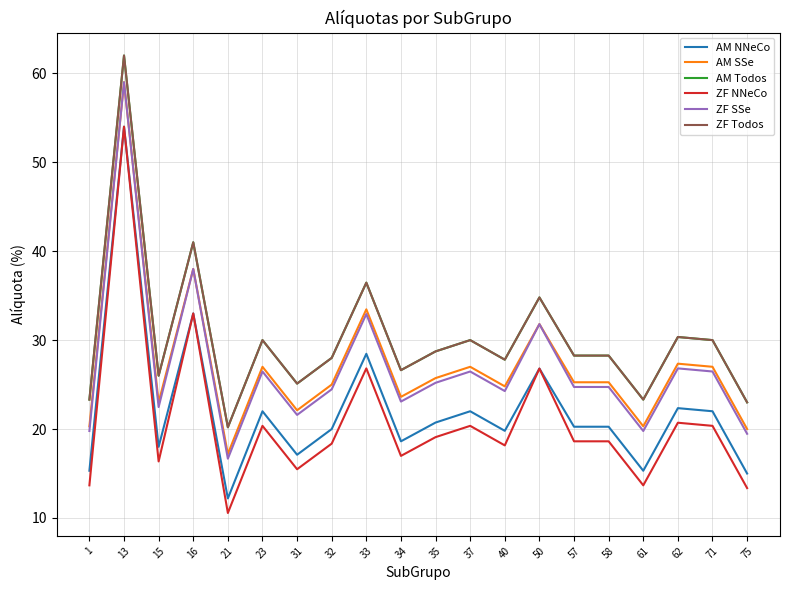

At which category does the chart reach its minimum across all series?

21